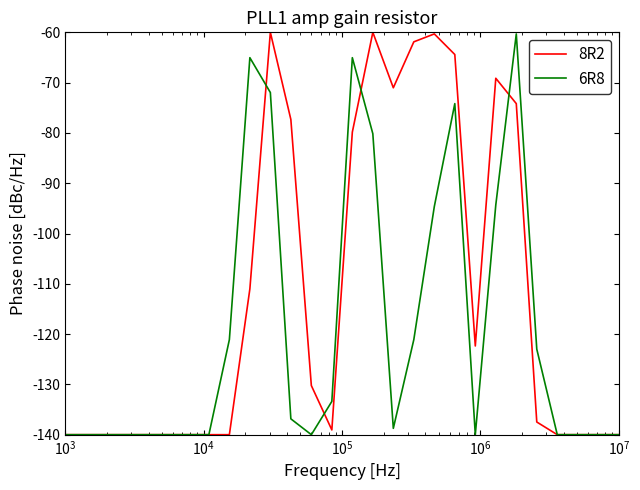

List the series in order of their overall mean, highest first.

8R2, 6R8